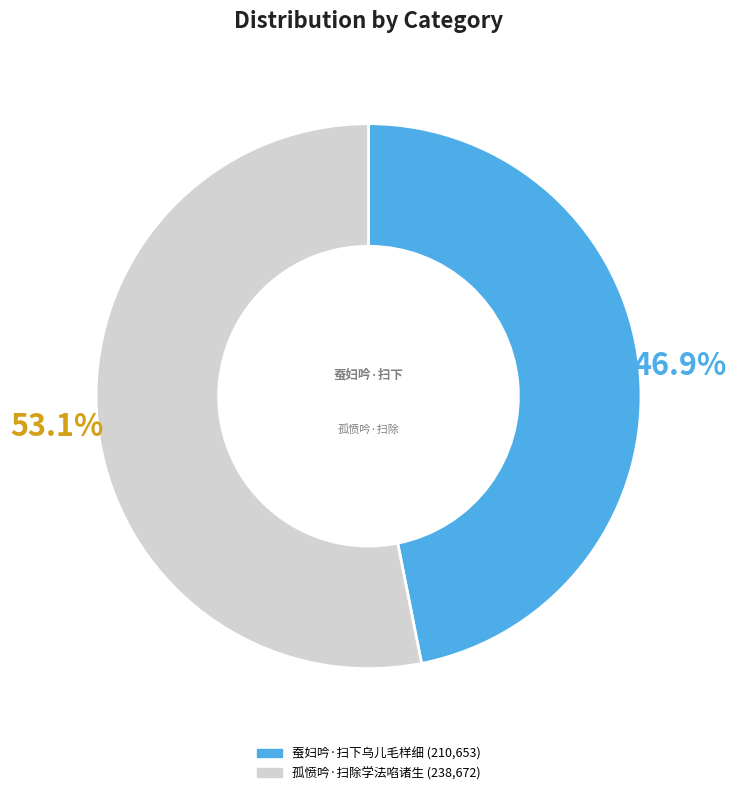

Which has a higher value, 蚕妇吟·扫下乌儿毛样细 or 孤愤吟·扫除学法啗诸生?

孤愤吟·扫除学法啗诸生